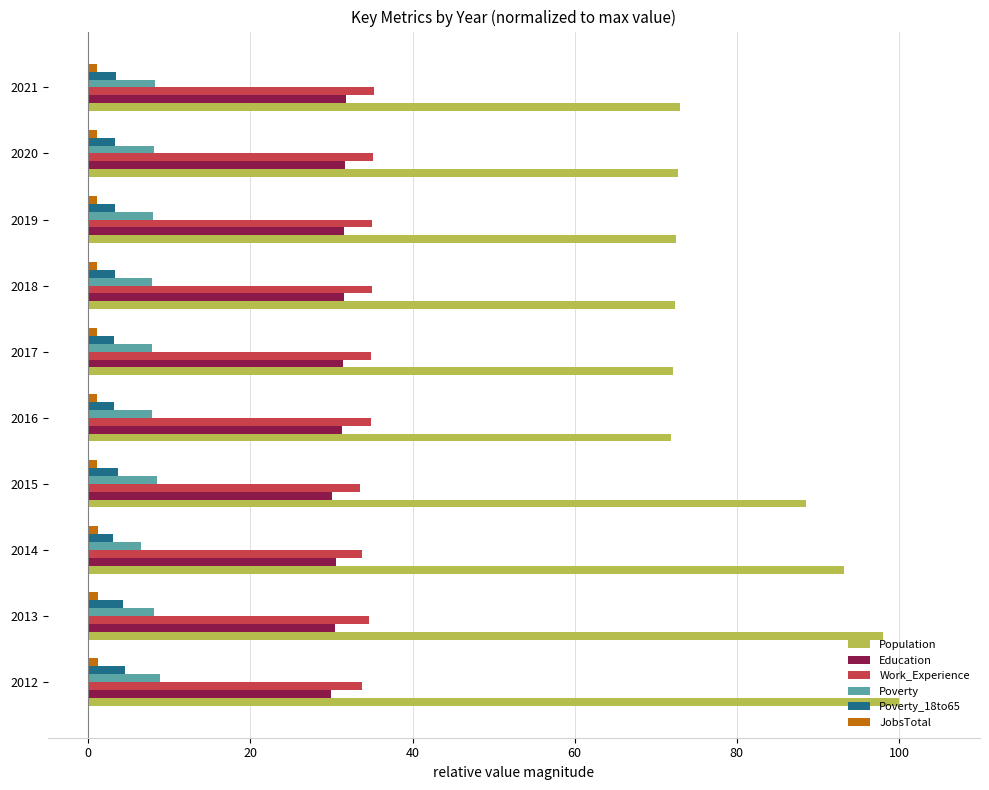

Which series has the largest total across all categories?

Population